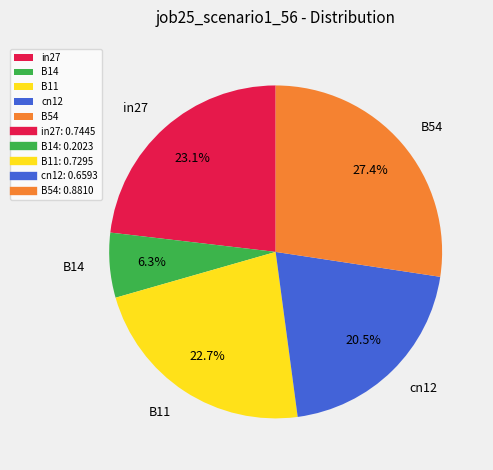

Which has a higher value, cn12 or in27?

in27